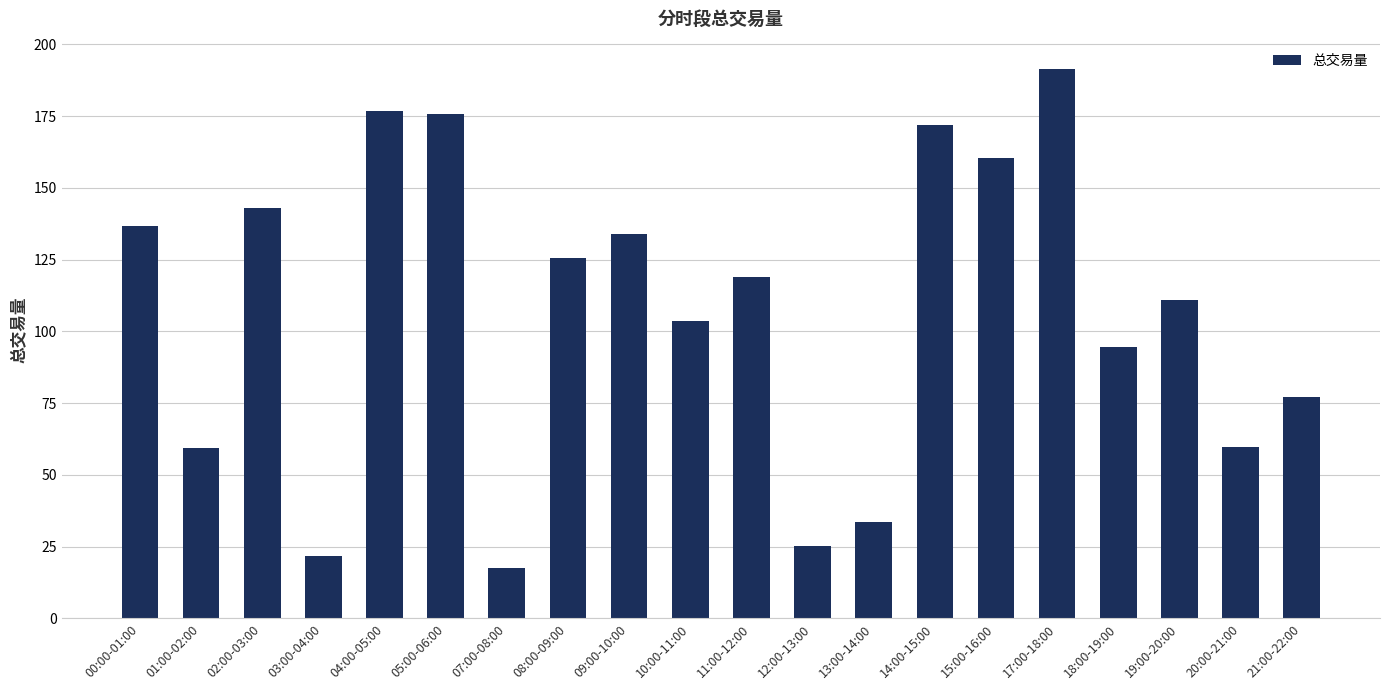

What is the average value?

106.9